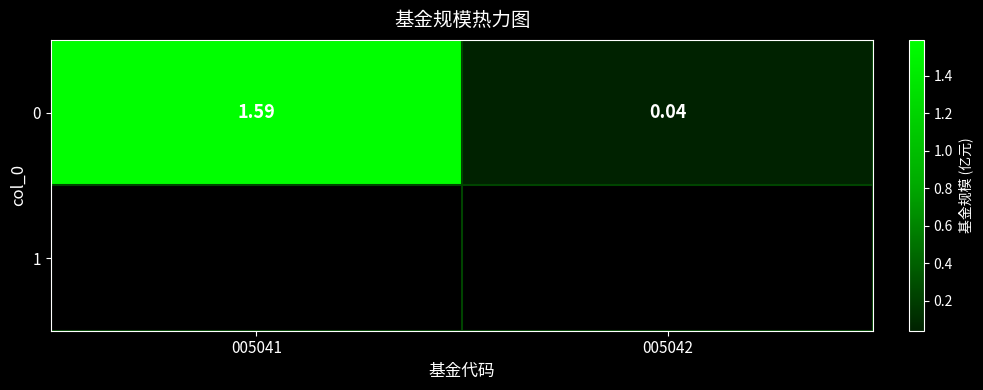

What is the greatest value displayed?

1.6